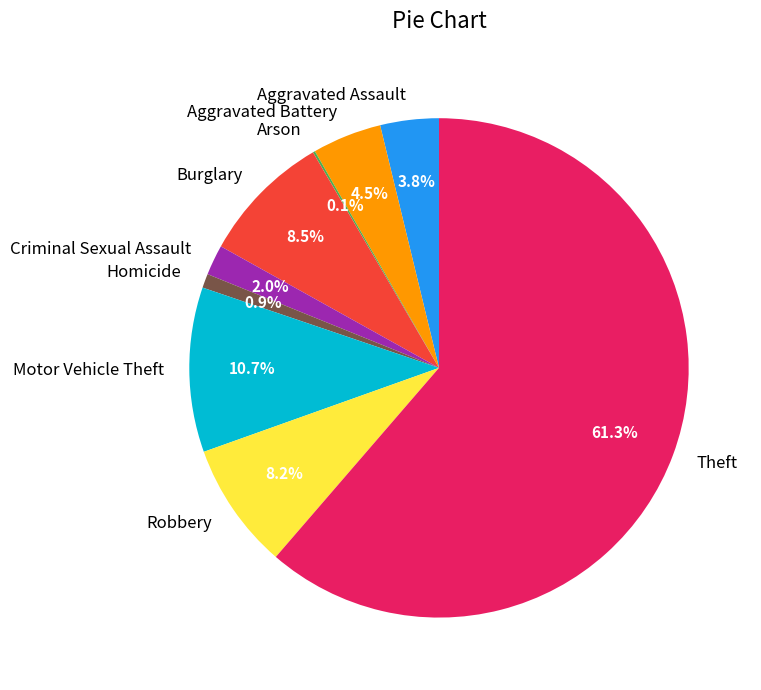

What is the largest slice in the pie chart?

Theft